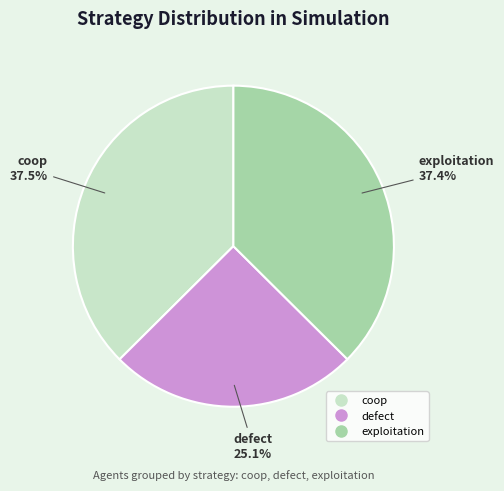

Between coop and defect, which is larger?

coop